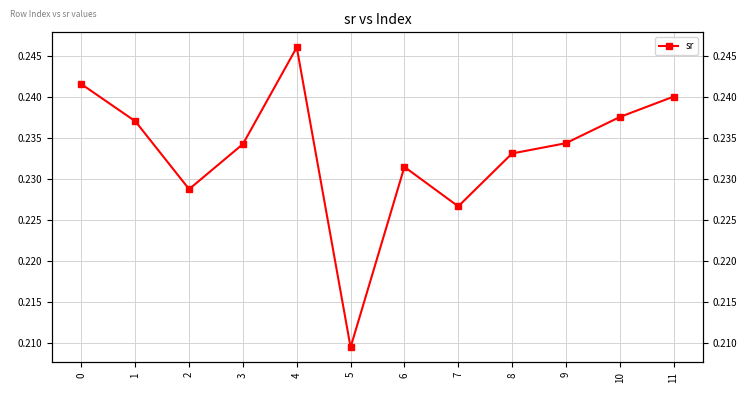

Is it true that the value at 0 is 0.2?

True